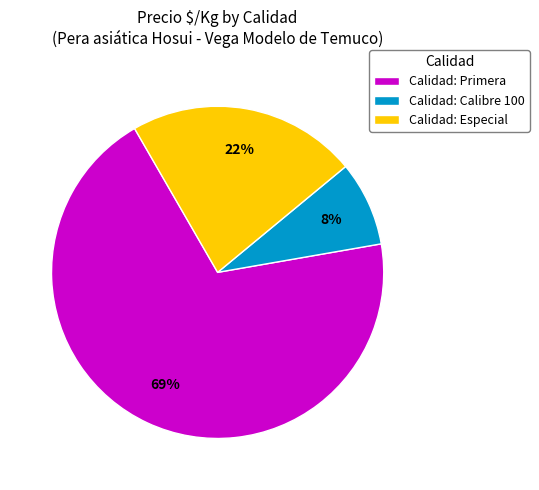

Rank the categories by value from lowest to highest.

Calidad: Calibre 100, Calidad: Especial, Calidad: Primera